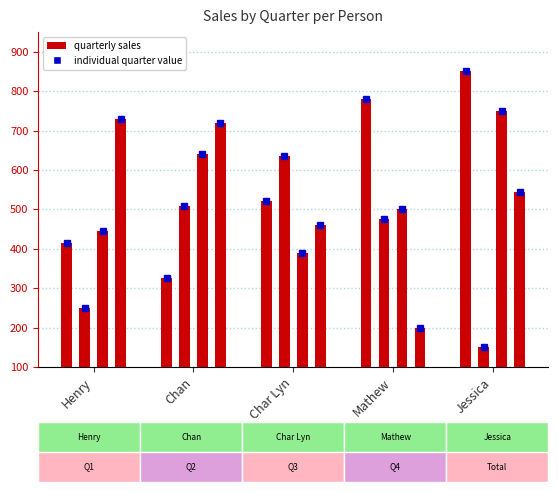

What is the spread (max minus min) of values at Char Lyn?

245